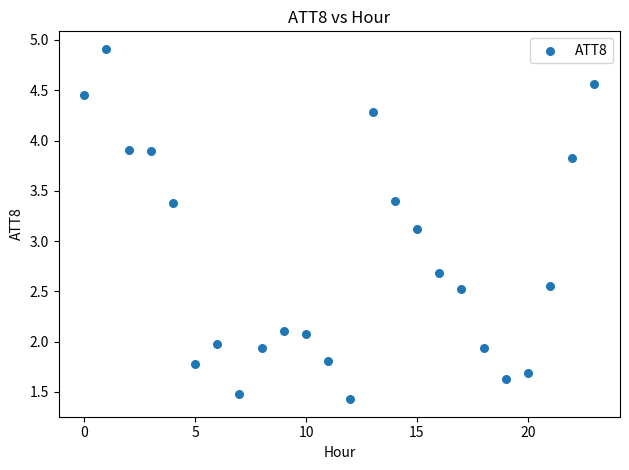

What Y value in the scatter plot is closest to 3?

3.1